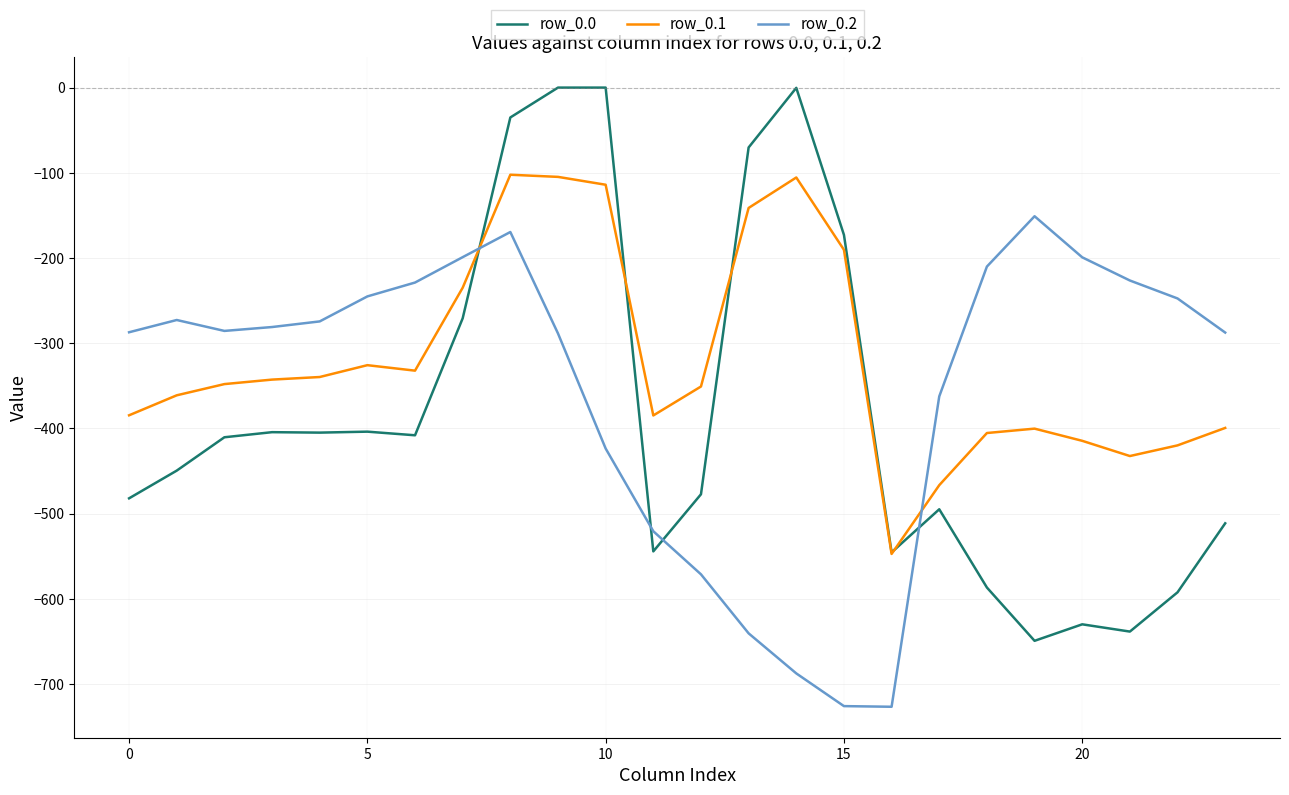

What is the smallest value displayed?

-726.6